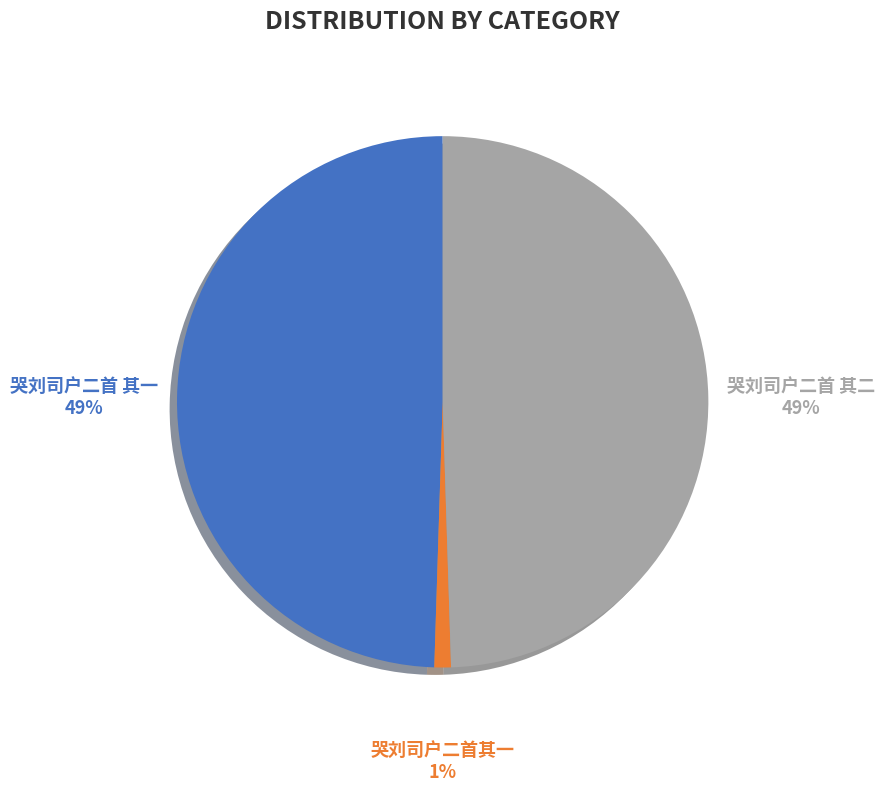

Which category has the smallest portion of the pie?

哭刘司户二首其一